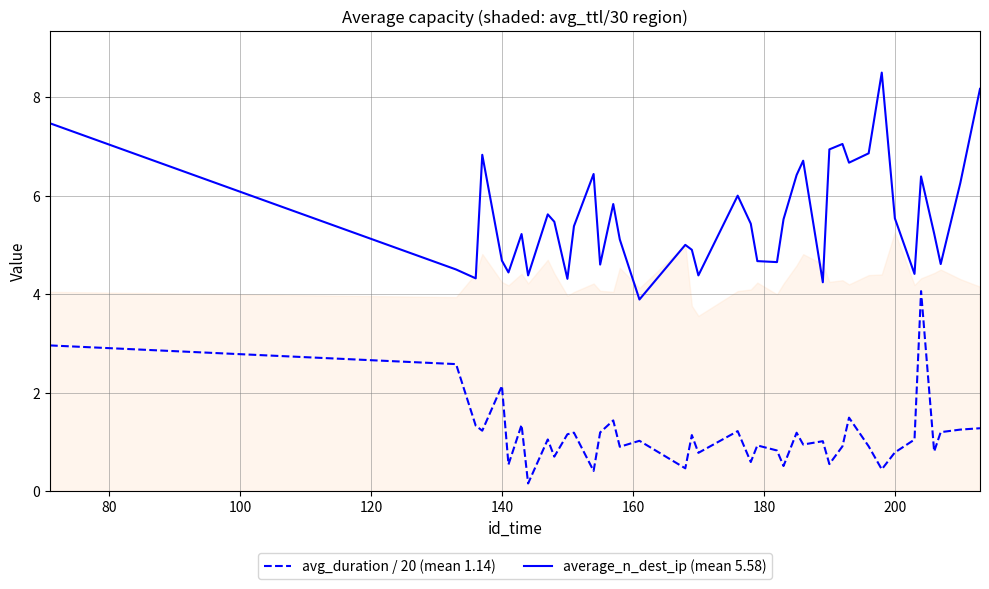

How many interior local valleys does the average_n_dest_ip (mean 5.58) series have?

12